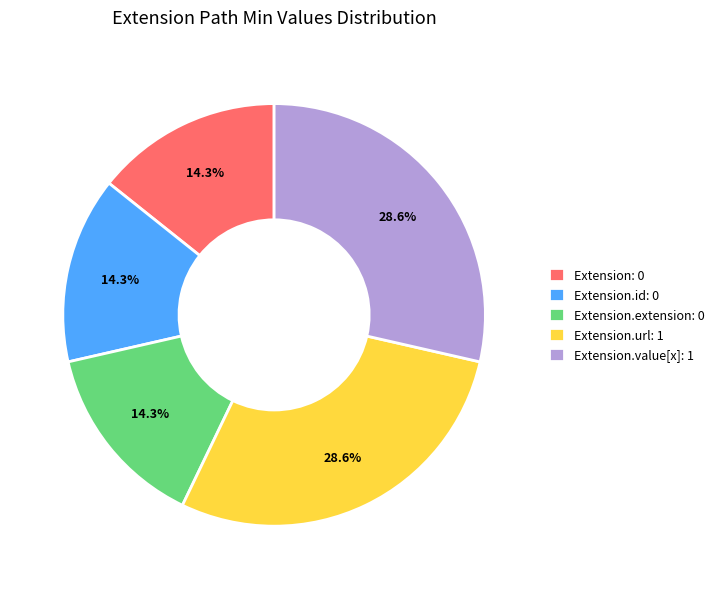

What portion of the pie excludes Extension.id: 0?

85.7%